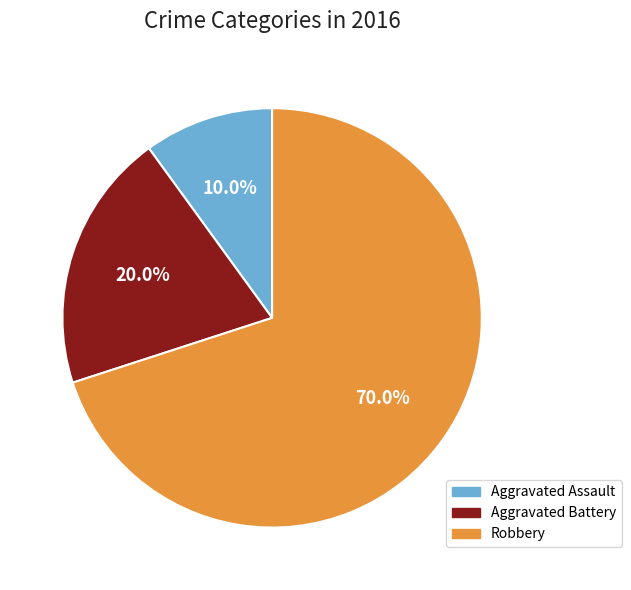

To the nearest percent, what is the difference between the Aggravated Battery and Robbery slice percentages?

50%